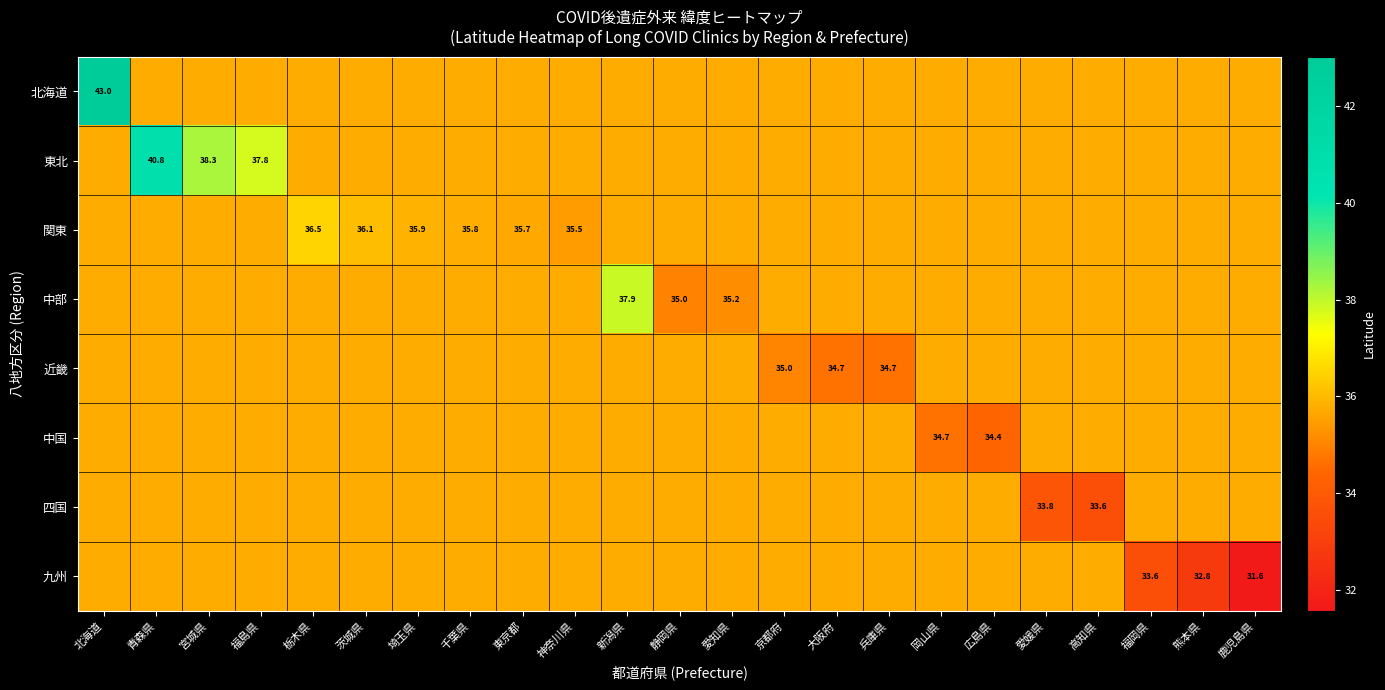

How many categories are shown in the chart?

23